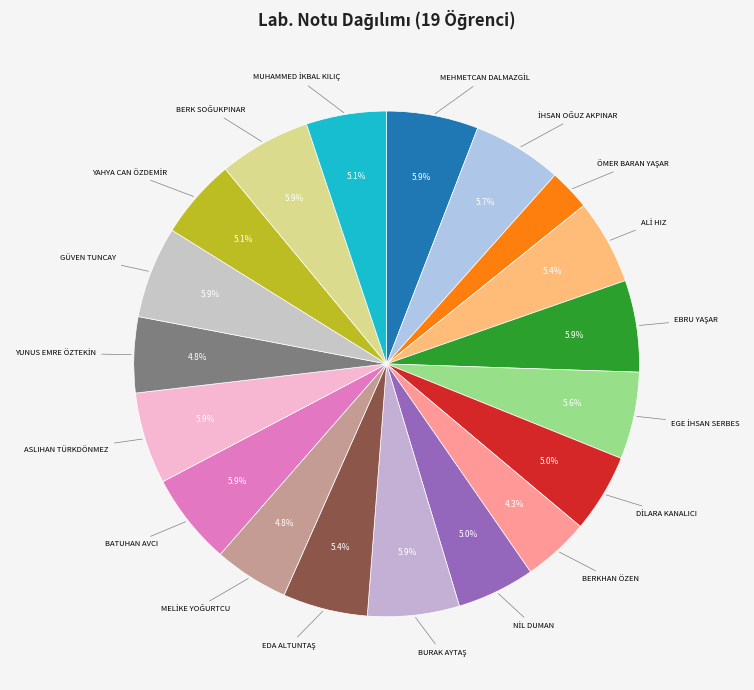

Is there any slice that represents more than half of the pie?

No